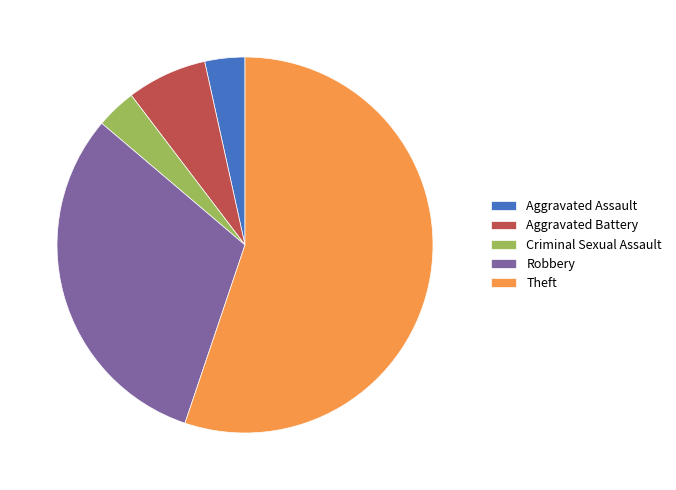

What is the ratio of the value at Criminal Sexual Assault to the value at Aggravated Assault?

1.0